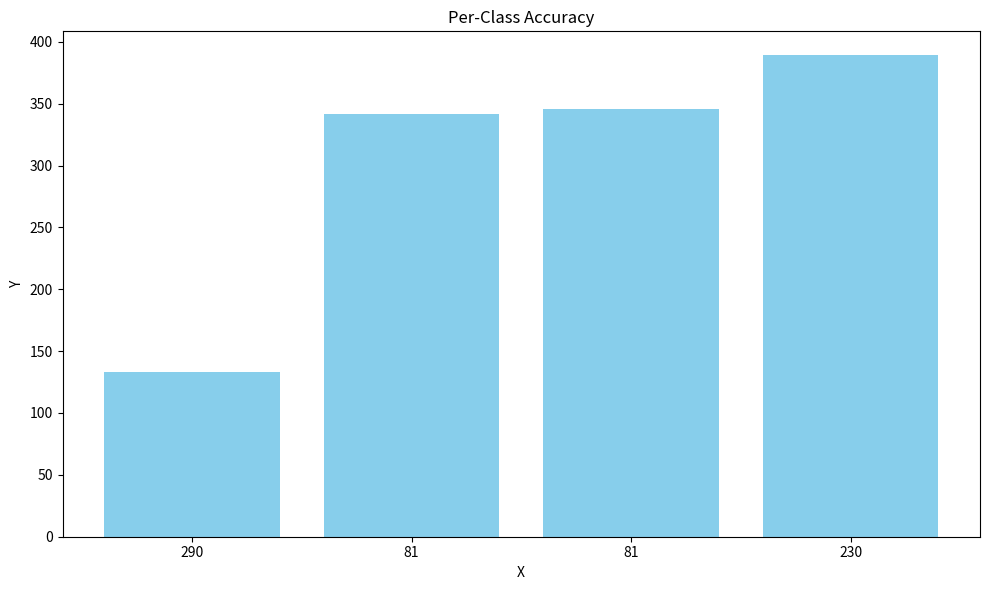

Does the chart contain any negative values?

No